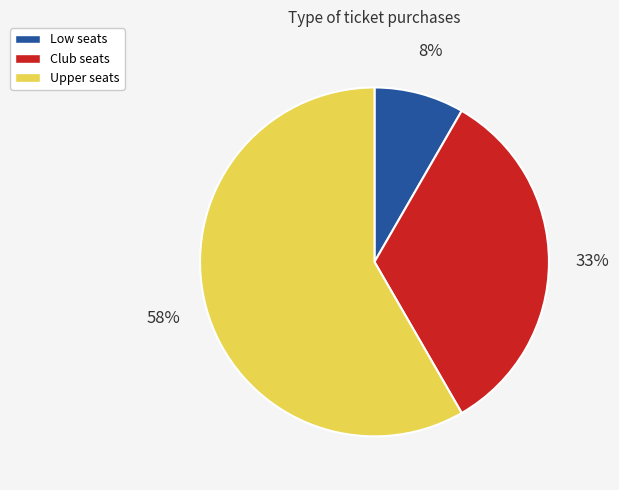

Is there any slice that represents more than half of the pie?

Yes